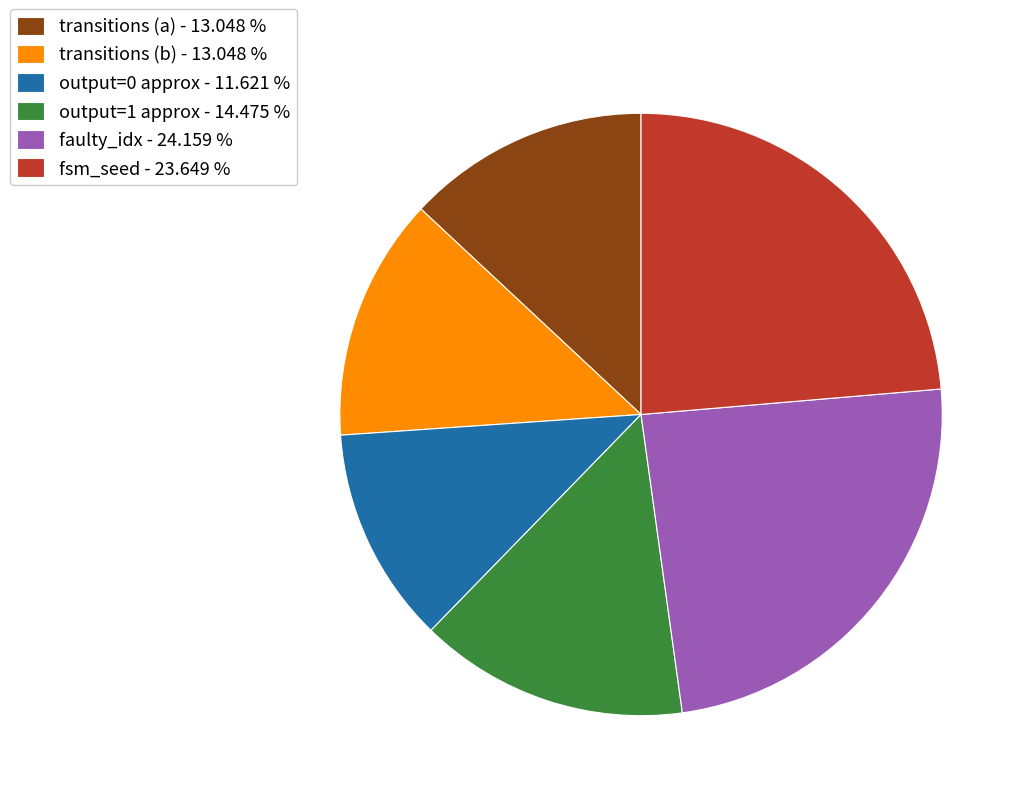

Which category has the smallest portion of the pie?

output=0 approx - 11.621 %